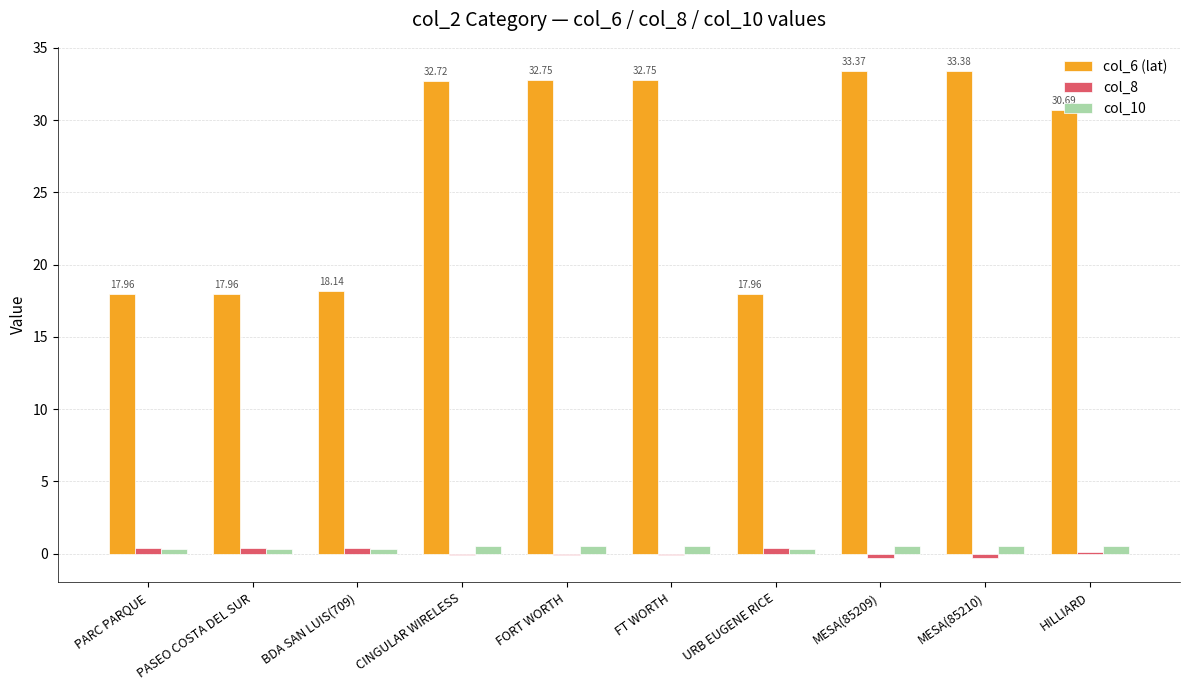

What is the sum of all col_10 values?

4.4